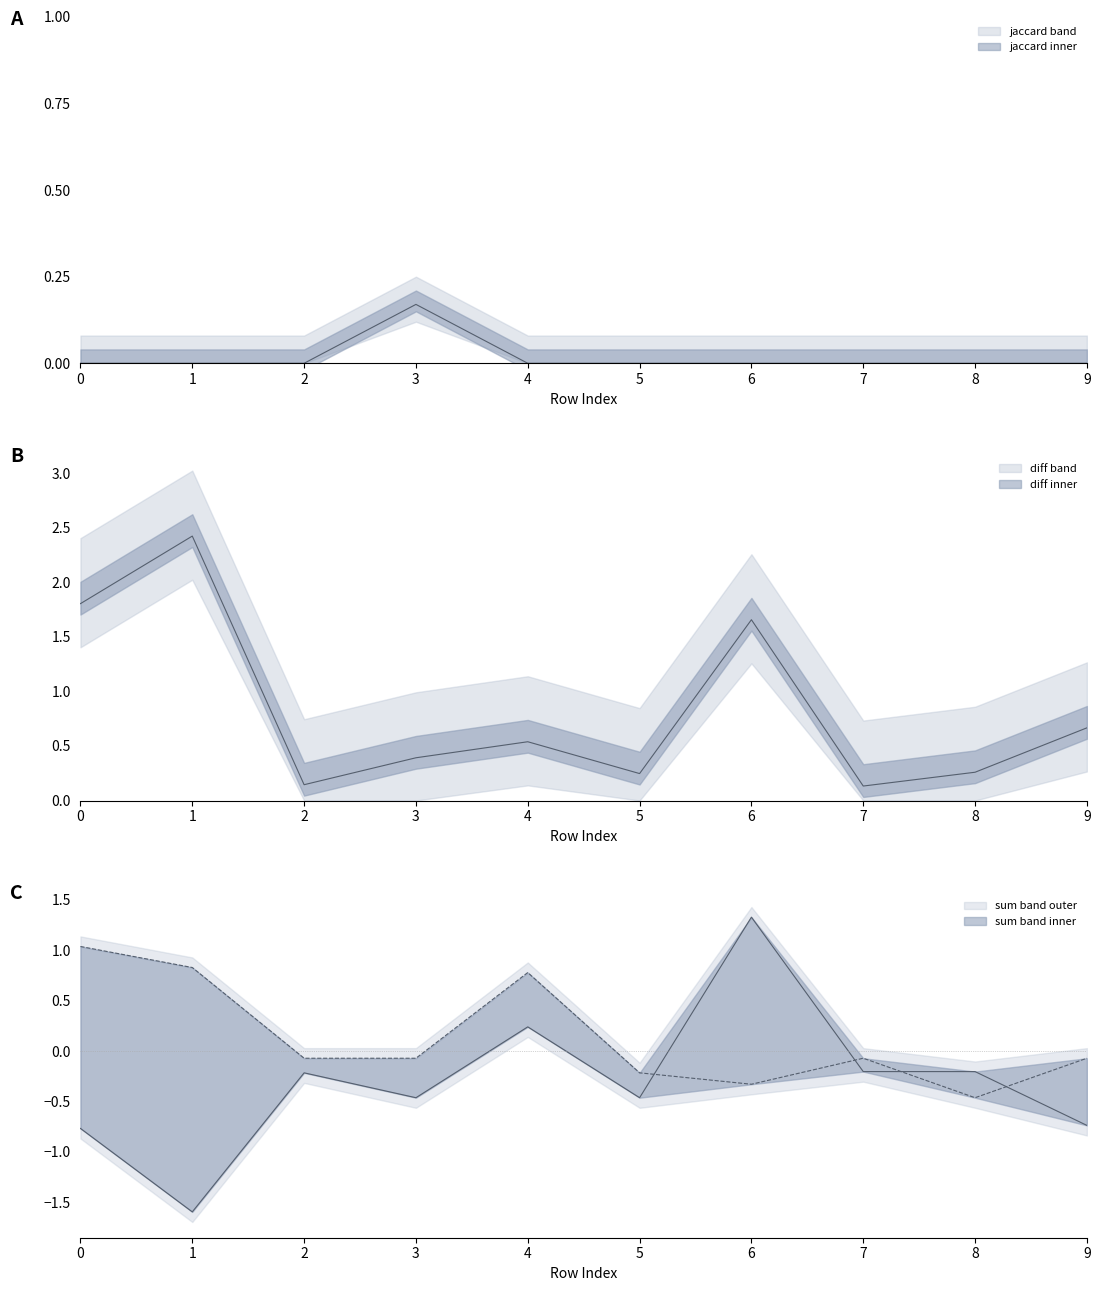

Which series has the largest total across all categories?

diff